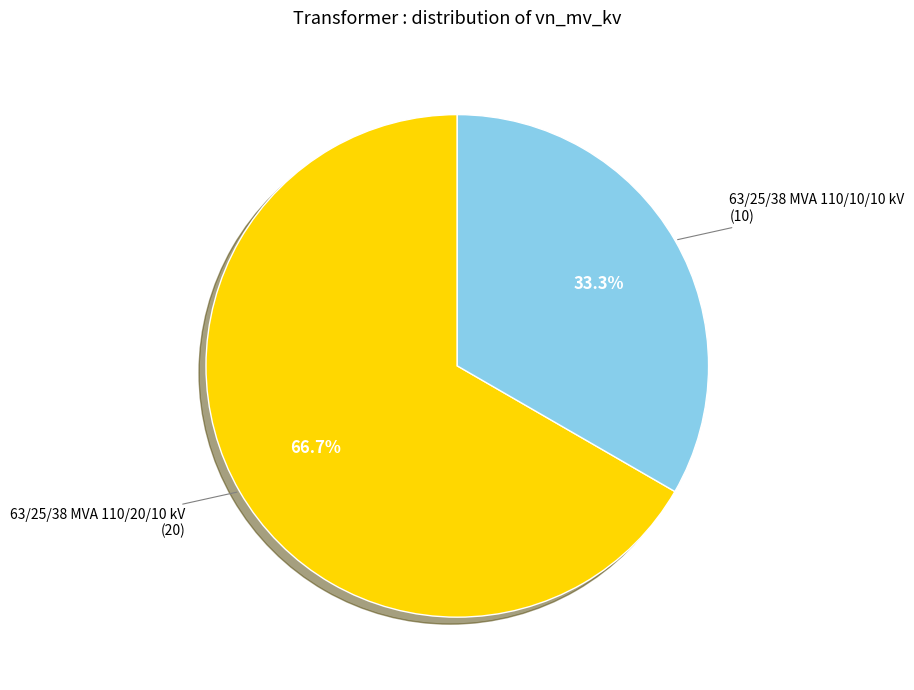

Is there a majority slice in this chart?

Yes